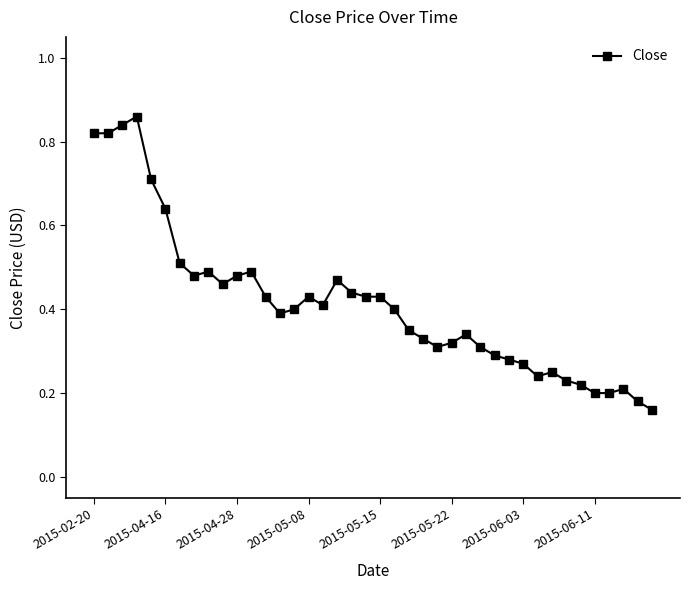

What is the difference between the maximum and minimum values?

0.7